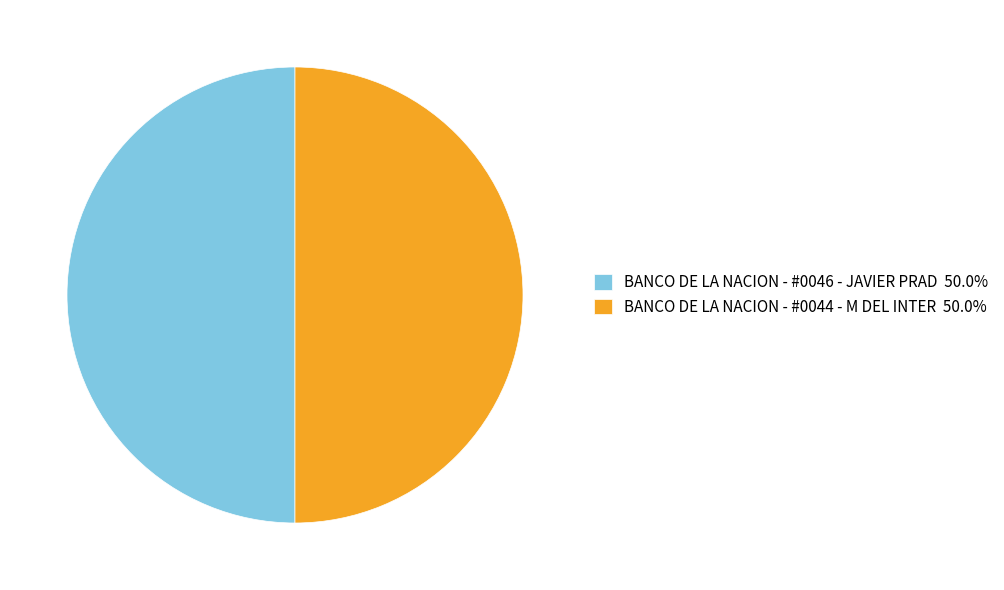

True or false: BANCO DE LA NACION - #0044 - M DEL INTER accounts for 50% of the total.

True